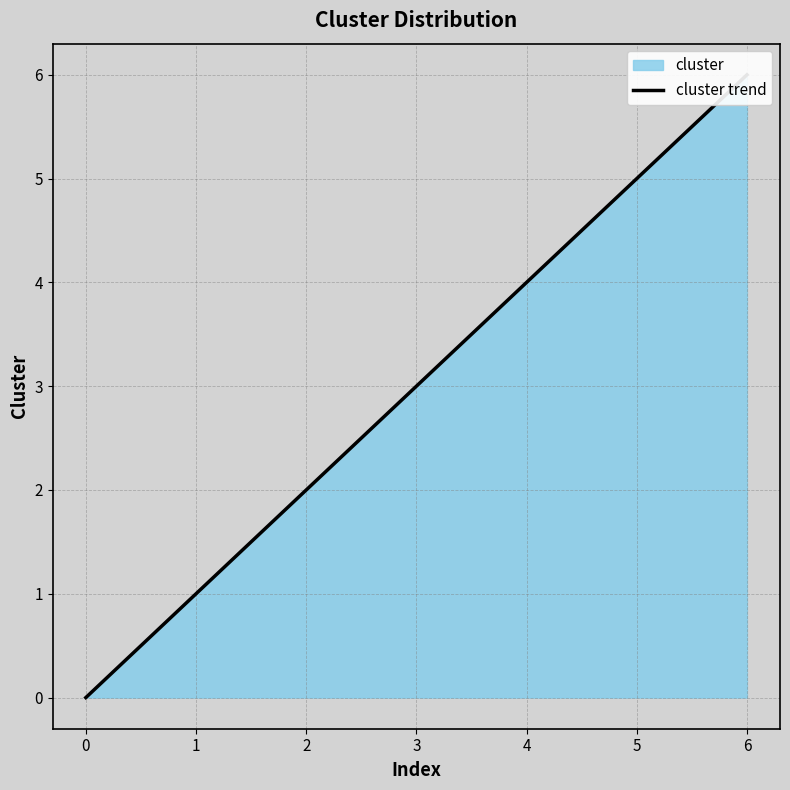

Rank the categories by value from lowest to highest.

0, 1, 2, 3, 4, 5, 6